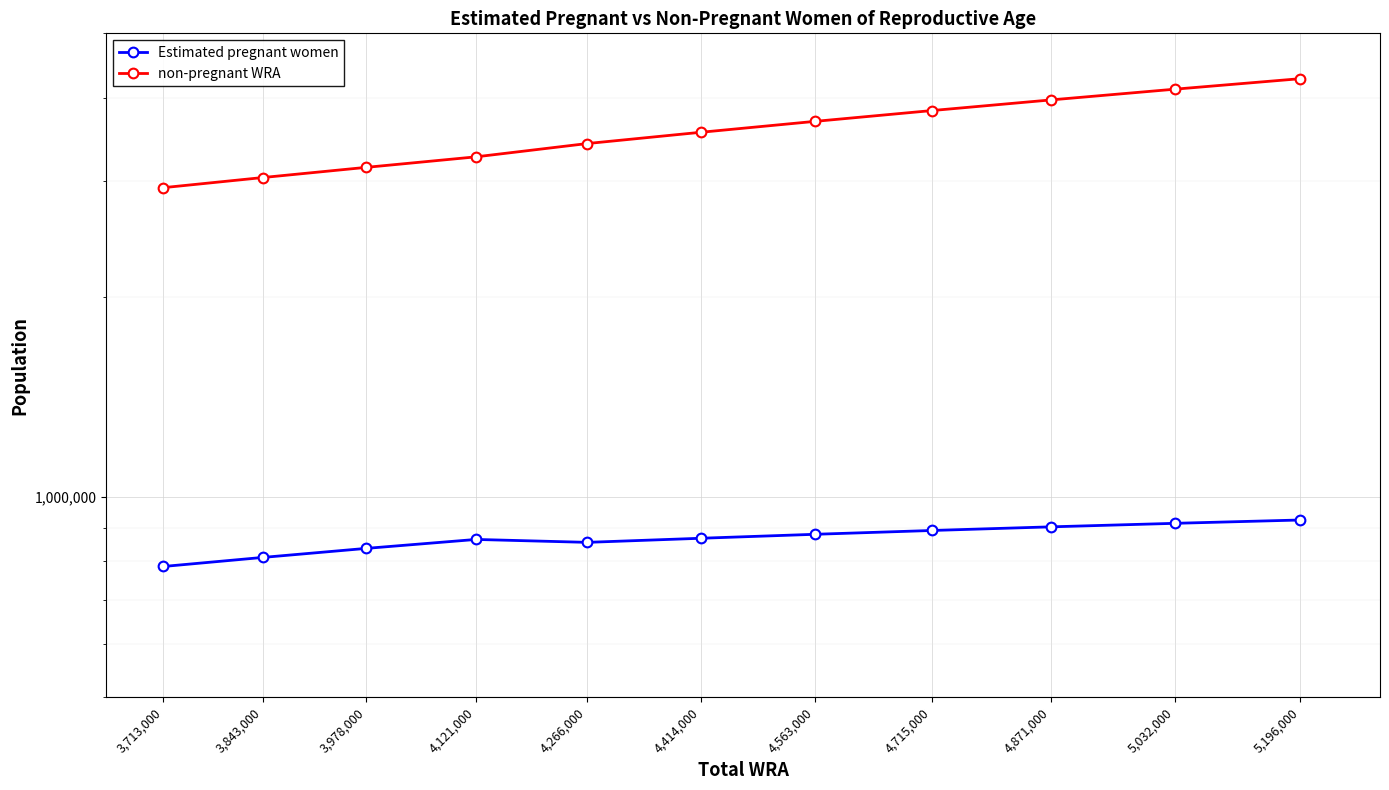

What is the highest value of the non-pregnant WRA series?

4272149.7